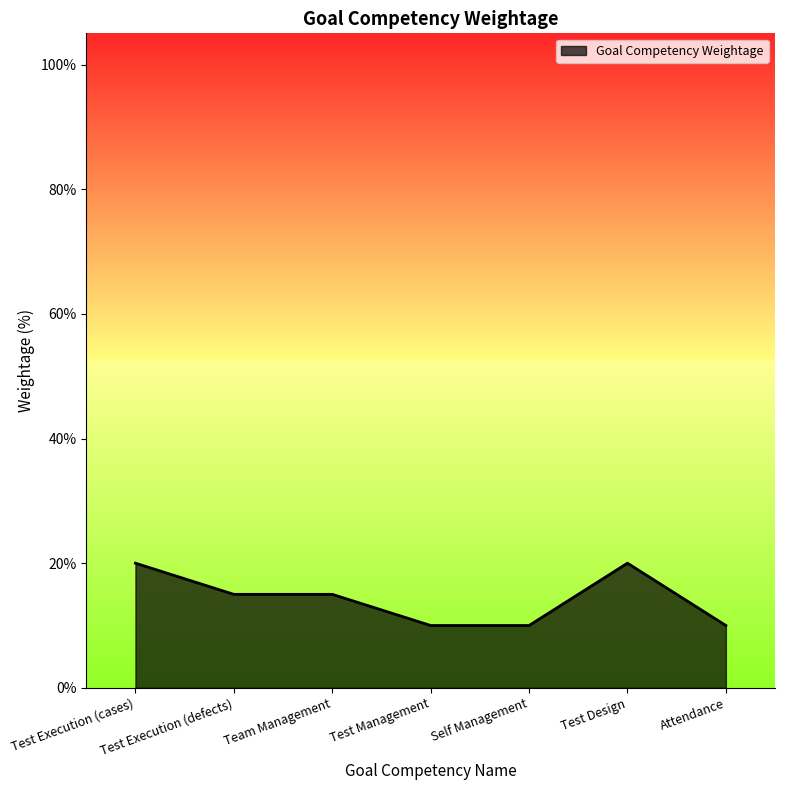

Reading left to right, what are all the values shown in this chart?

Test Execution (cases)=20	Test Execution (defects)=15	Team Management=15	Test Management=10	Self Management=10	Test Design=20	Attendance=10